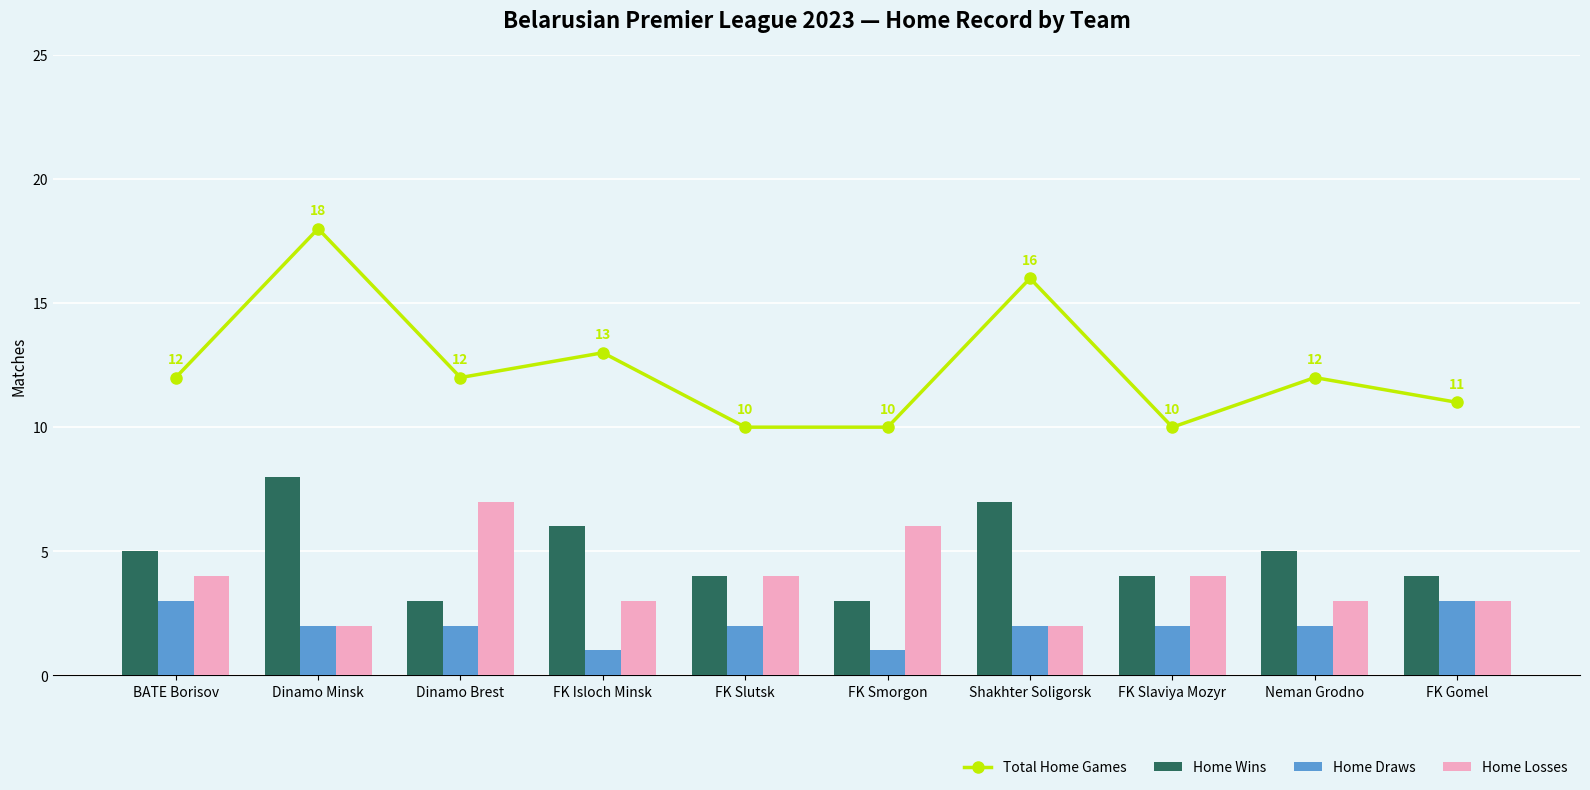

What is the label of the 6th bar from the right?

FK Slutsk